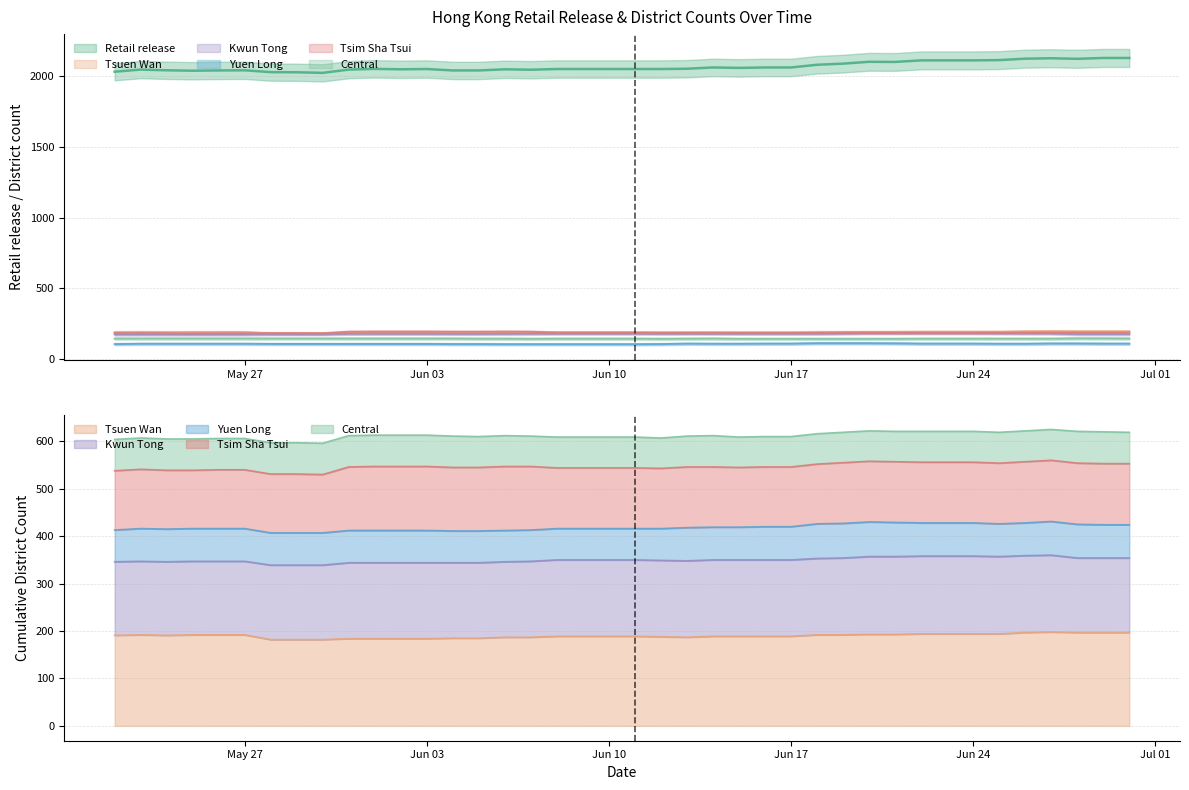

At which label does Tsuen Wan reach its minimum?

2024-05-28